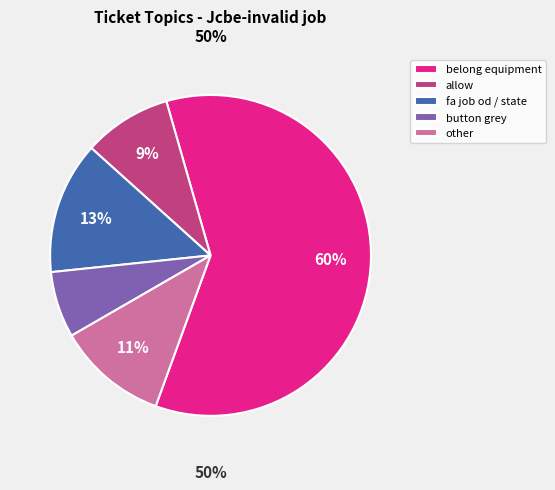

Is it true that belong equipment is 41% of the pie?

False